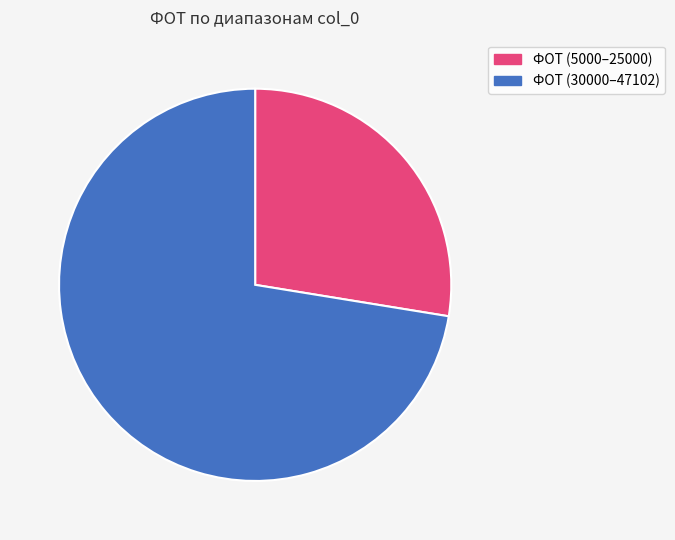

Does any single category account for the majority?

Yes